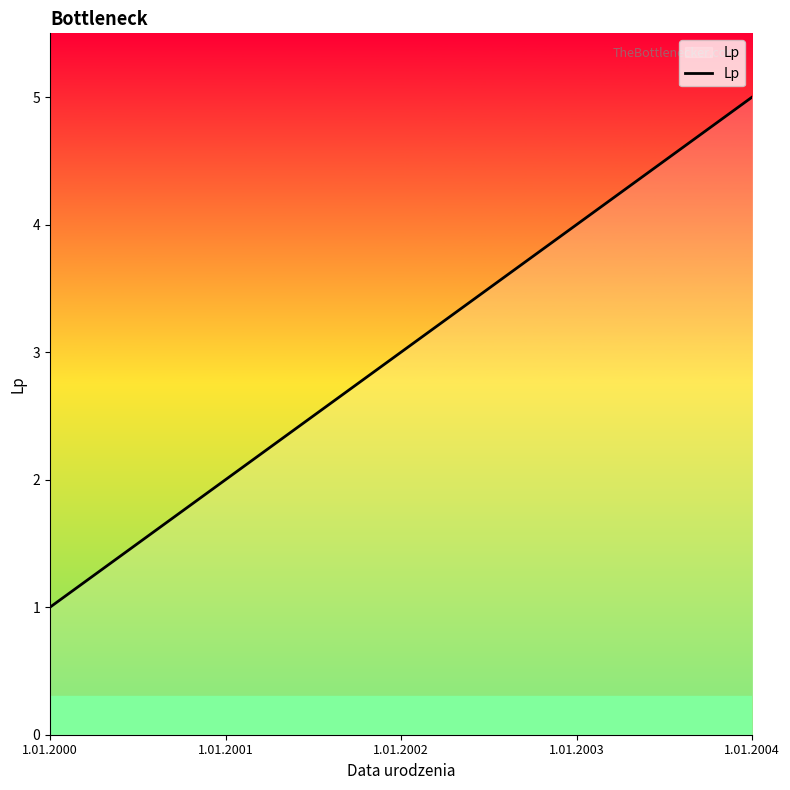

How many lines are shown in the chart?

1